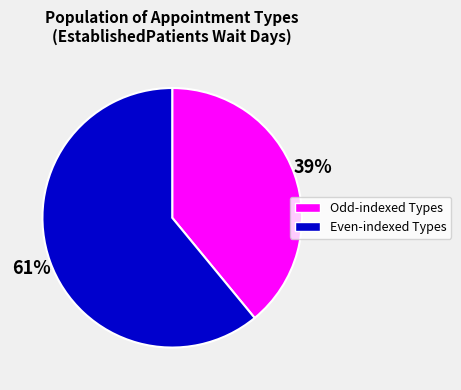

To the nearest percent, what is the average slice percentage?

50%